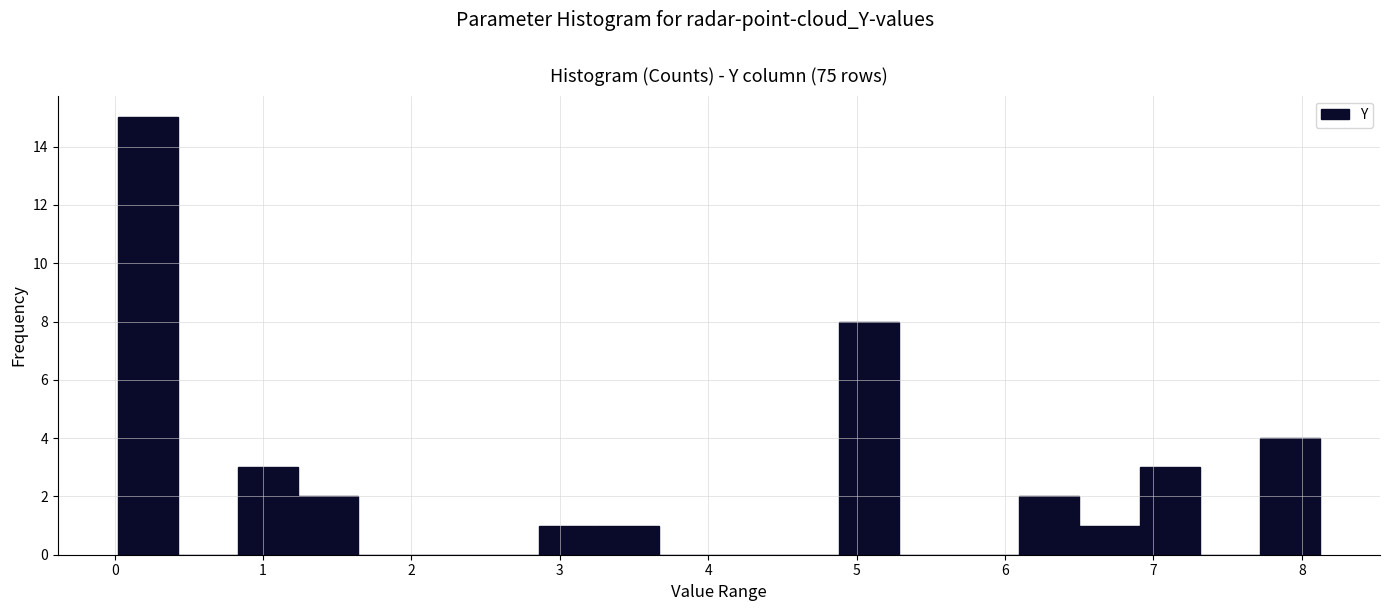

How tall is the bar that spans 6.9 to 7.3 on the x-axis? Neither the bar edges nor the heights are printed on the chart, so give them approximately, as read against the axes.

3